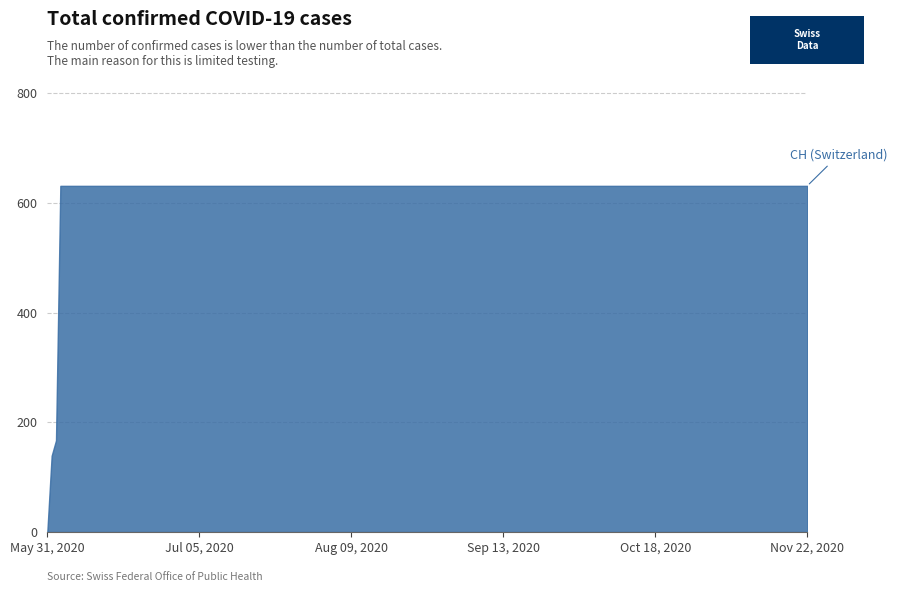

At which category does the chart reach its minimum across all series?

May 31, 2020